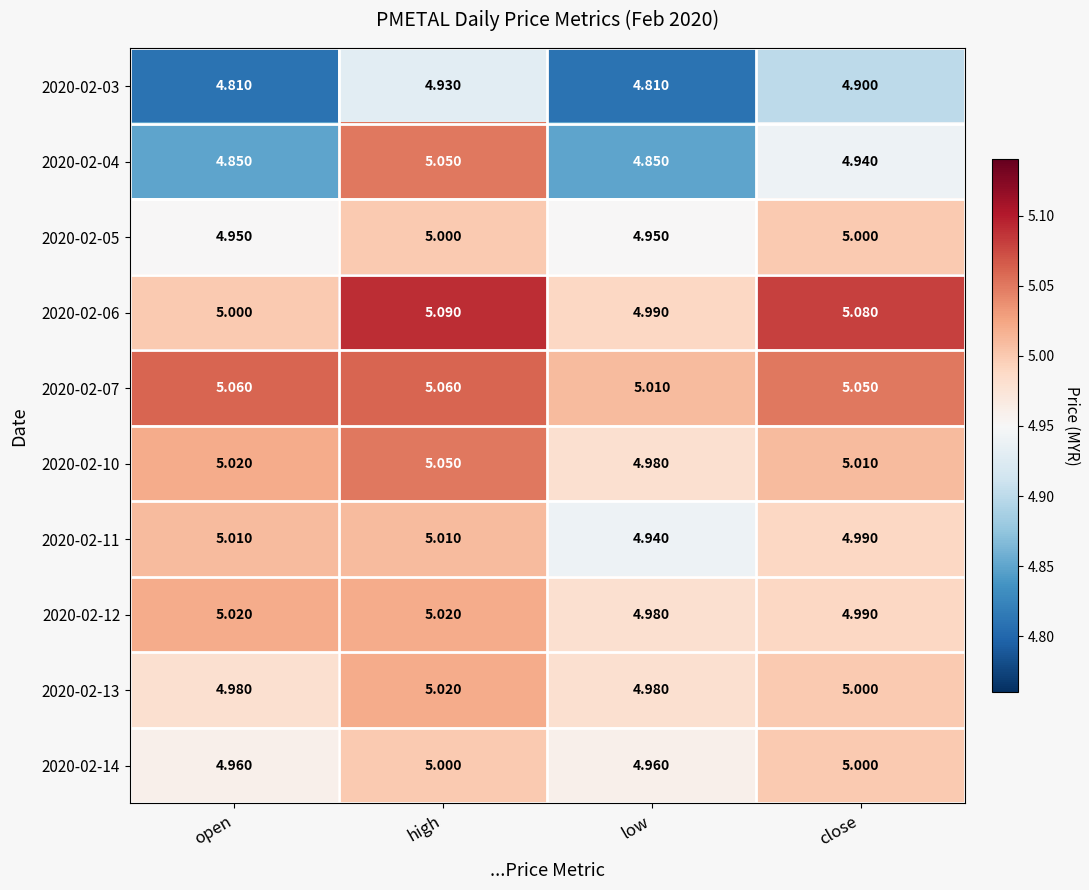

At which category is the sum across all series the highest?

high